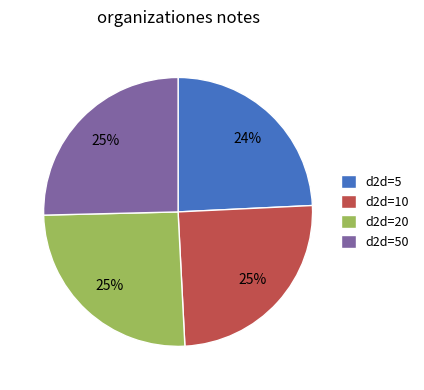

True or false: d2d=20 accounts for 25% of the total.

True